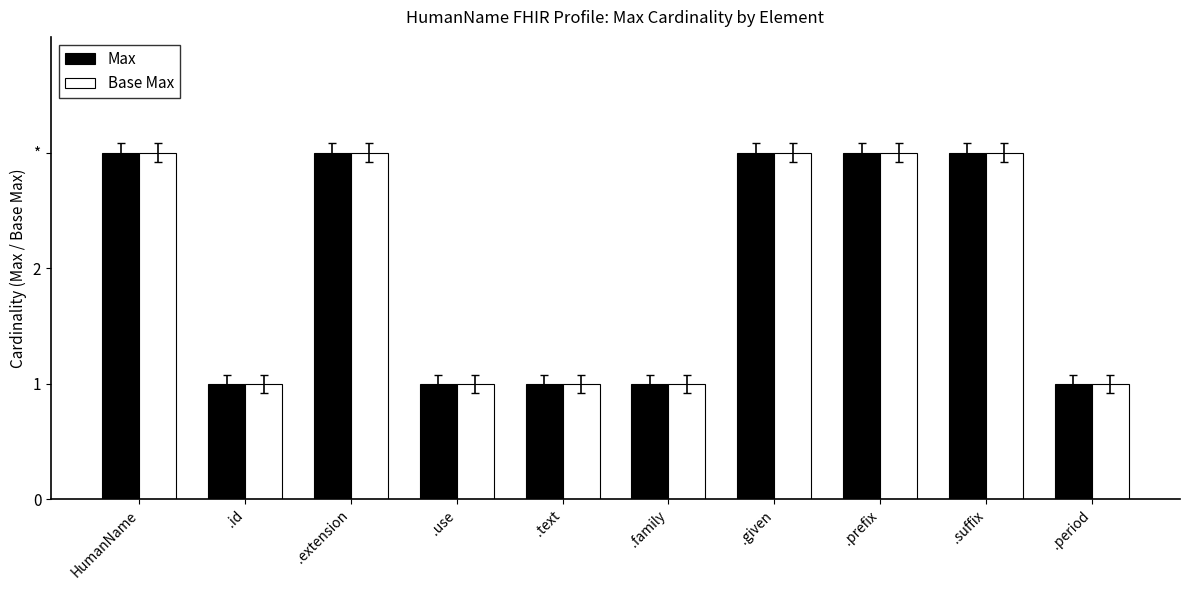

Reading left to right, transcribe all the data shown in this chart.

Max: HumanName=3	.id=1	.extension=3	.use=1	.text=1	.family=1	.given=3	.prefix=3	.suffix=3	.period=1
Base Max: HumanName=3	.id=1	.extension=3	.use=1	.text=1	.family=1	.given=3	.prefix=3	.suffix=3	.period=1